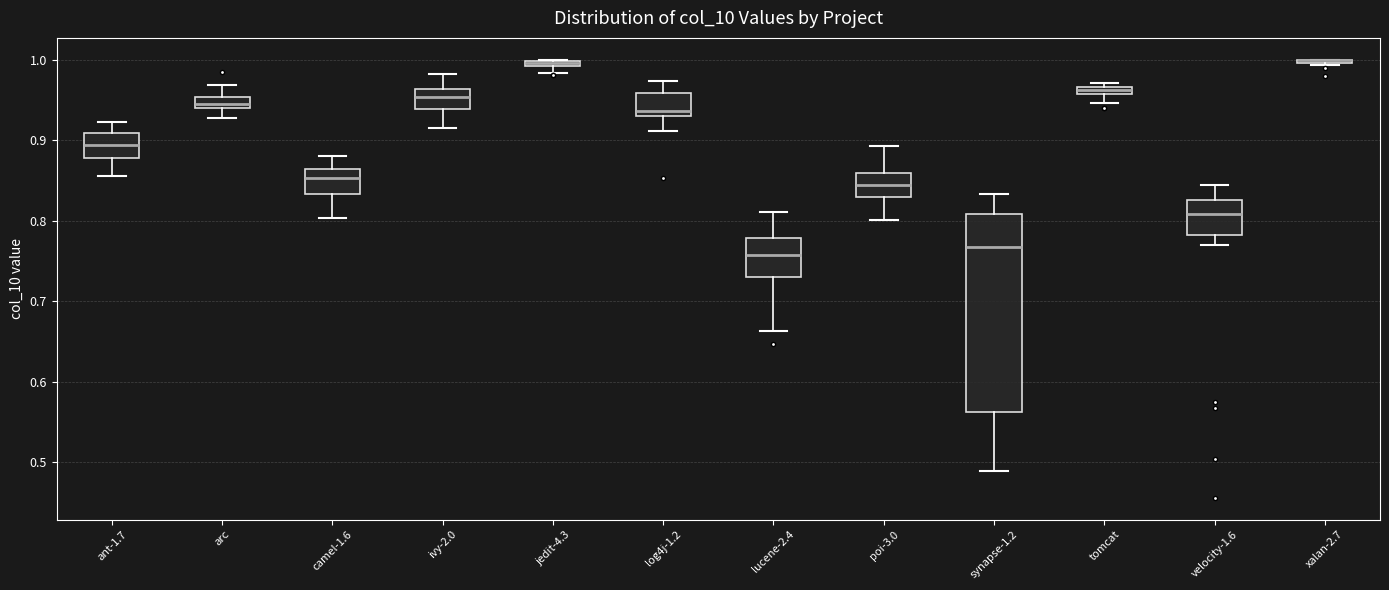

Where does the upper whisker of the box for camel-1.6 end on the y-axis? The values are not printed on the chart, so give them approximately, as read against the axis.

0.88